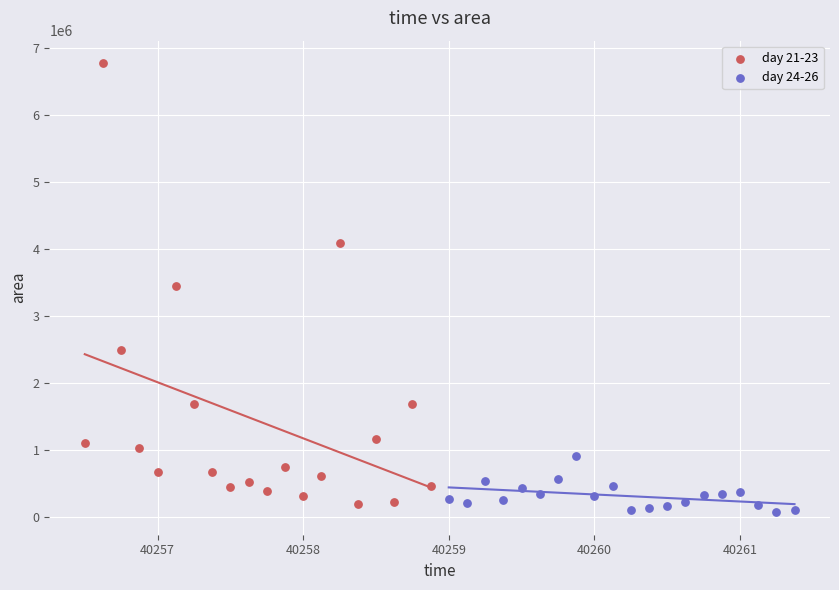

Which series contains the highest Y value?

day 21-23